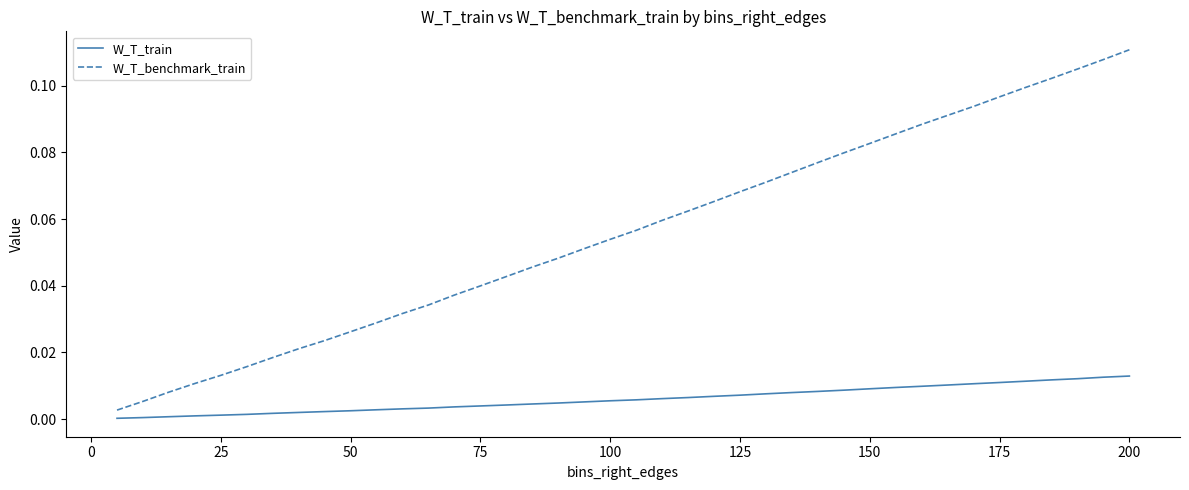

True or false: W_T_benchmark_train and W_T_train cross at least once.

False